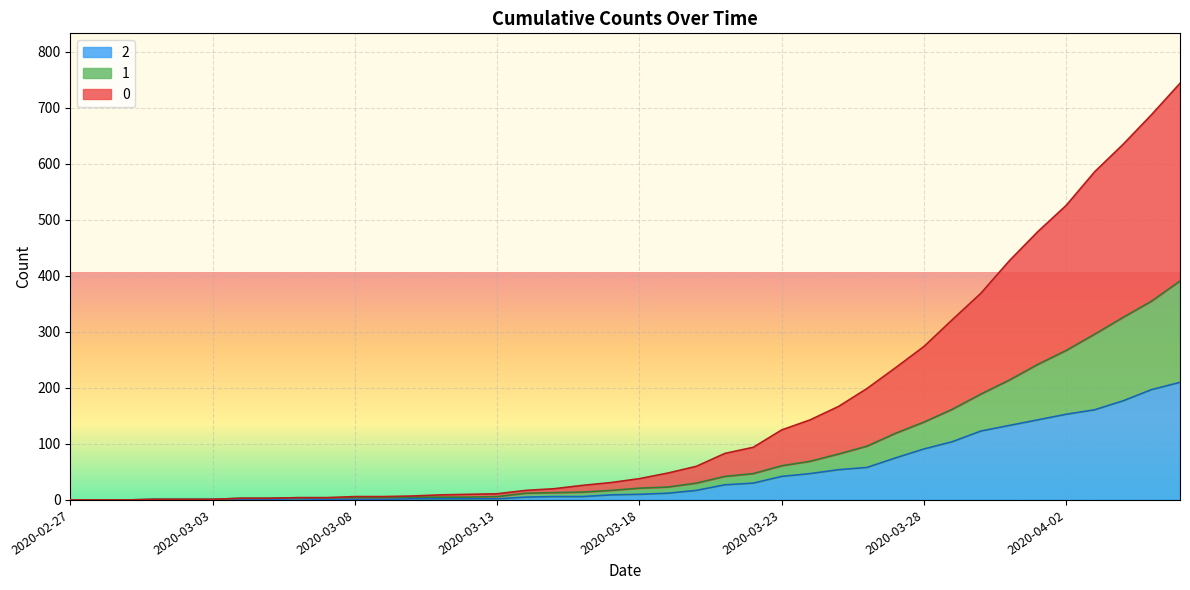

Which label corresponds to the smallest value in the chart?

2020-02-27